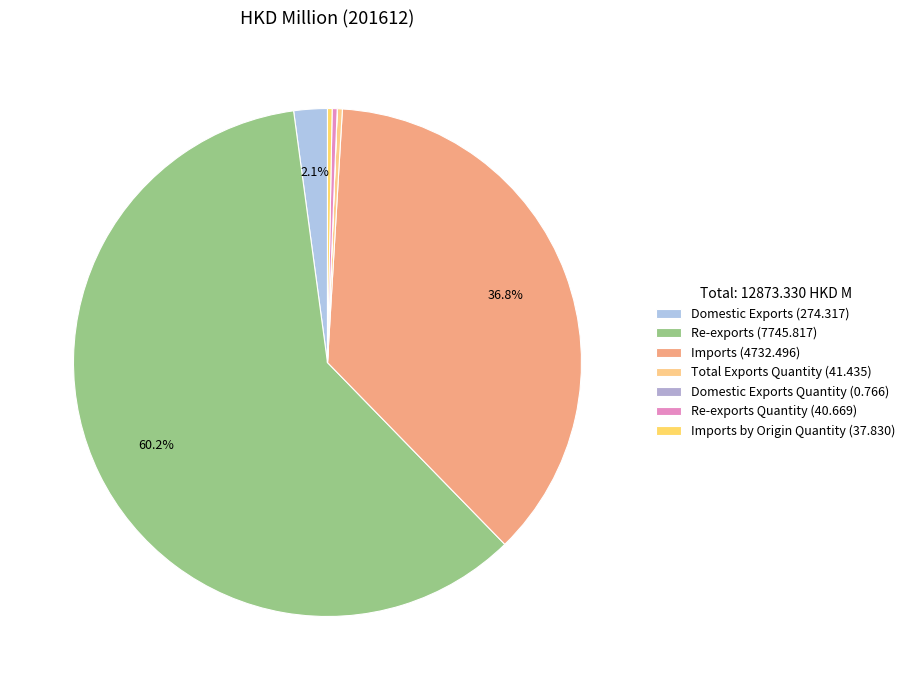

How many segments does this pie chart have?

7